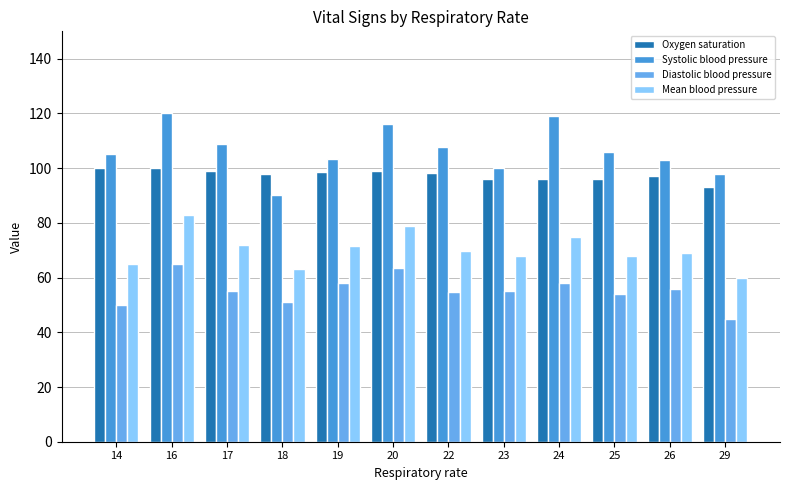

Are the bars horizontal?

No